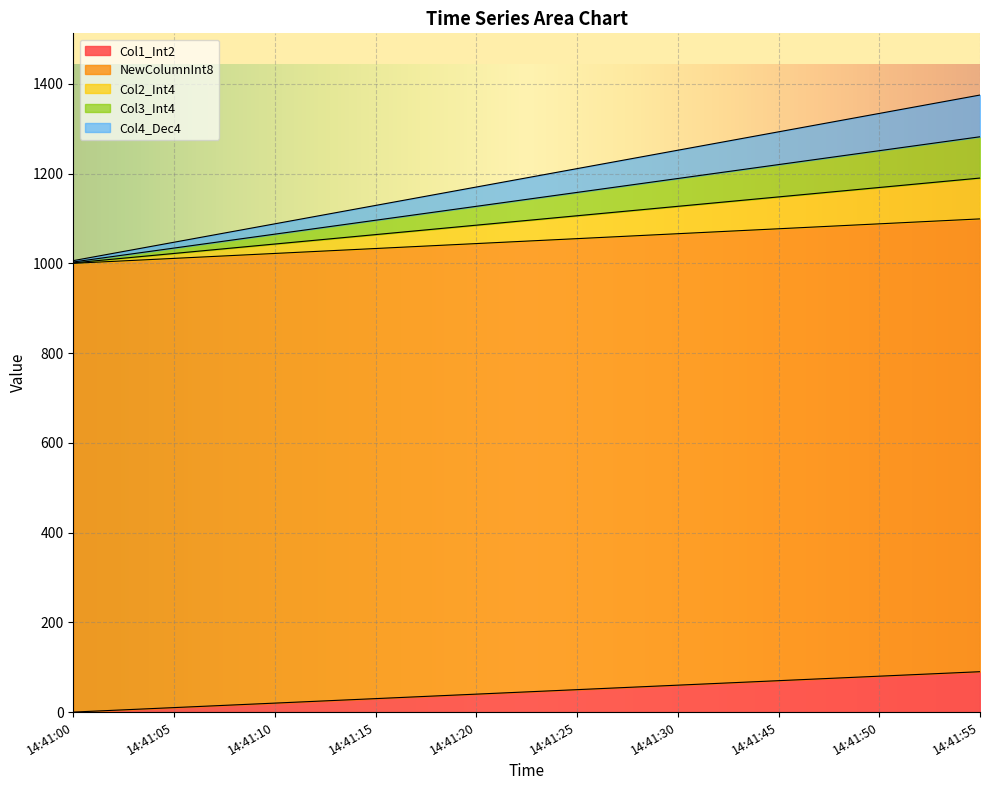

At which label is Col1_Int2 closest to 45?

14:41:20